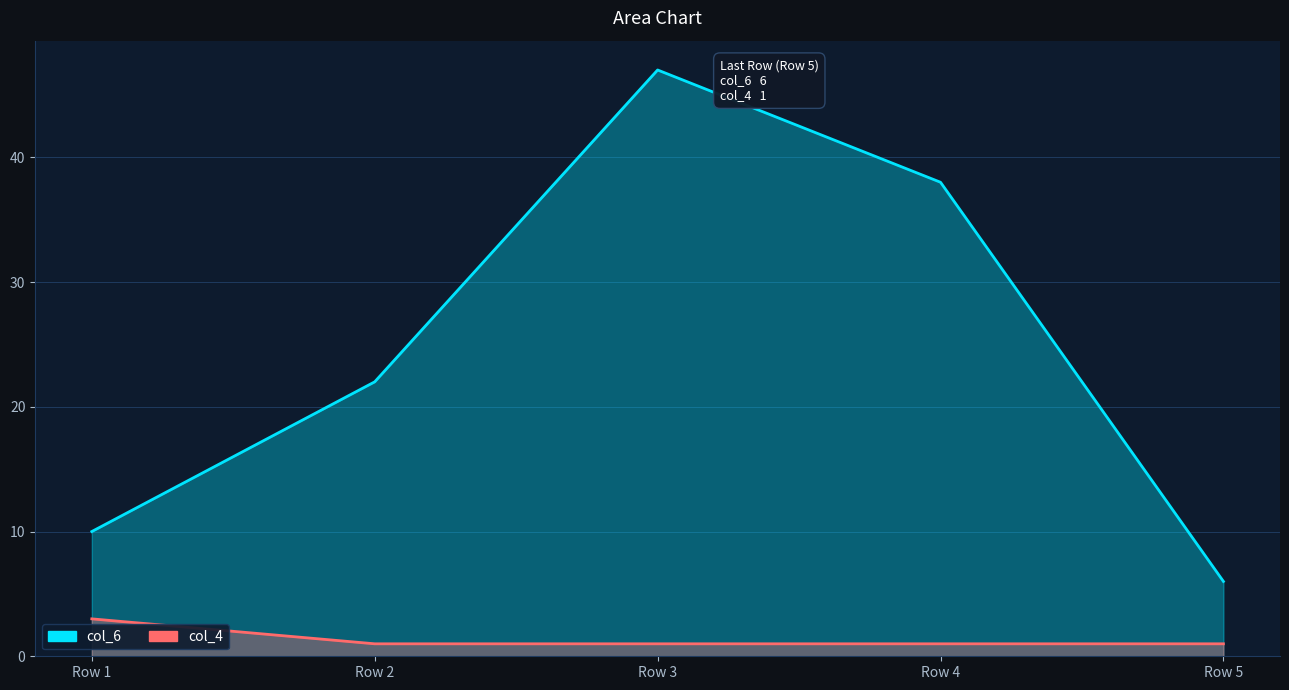

What is the value of the col_4 point at the 1st from the left?

3